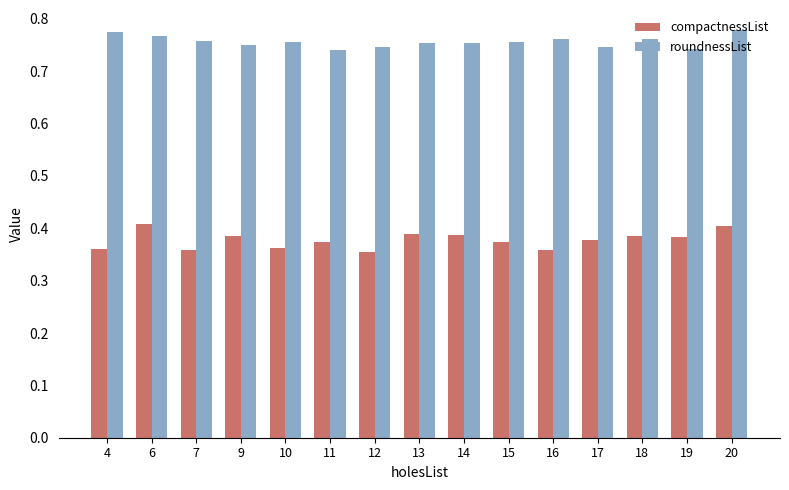

List the series in order of their peak value, highest first.

roundnessList, compactnessList